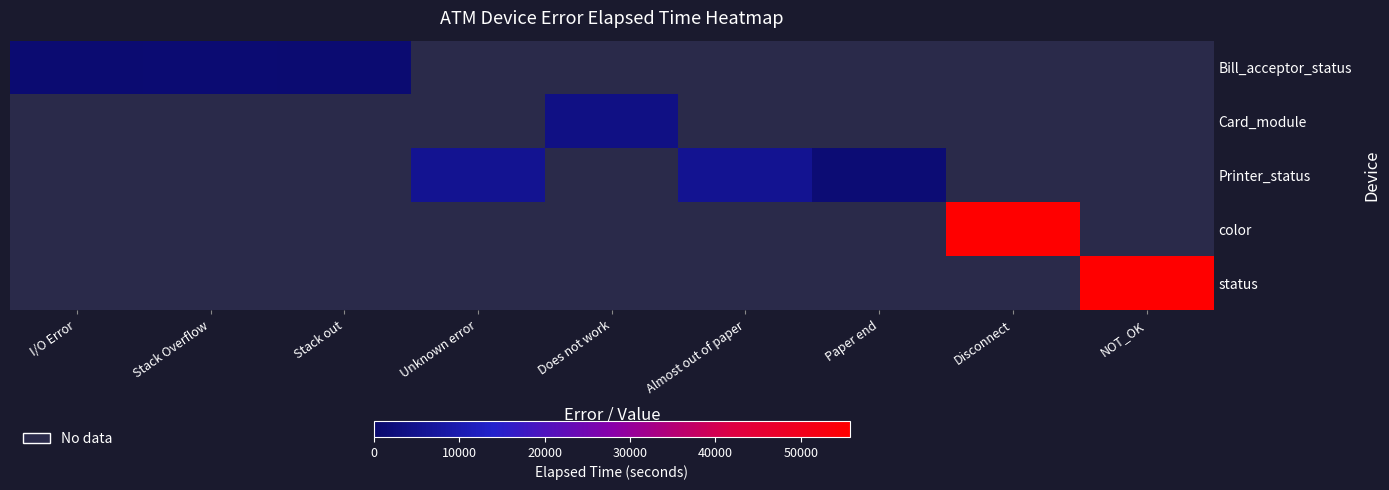

How many values in status are above zero?

1